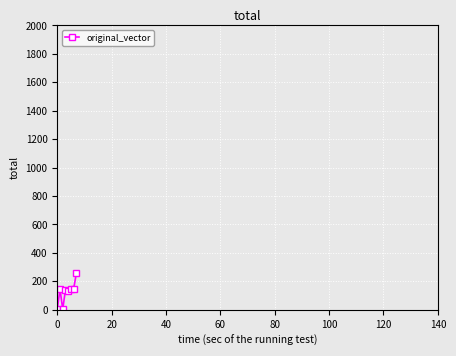

True or false: there are more than 0 points higher than both neighbors.

True